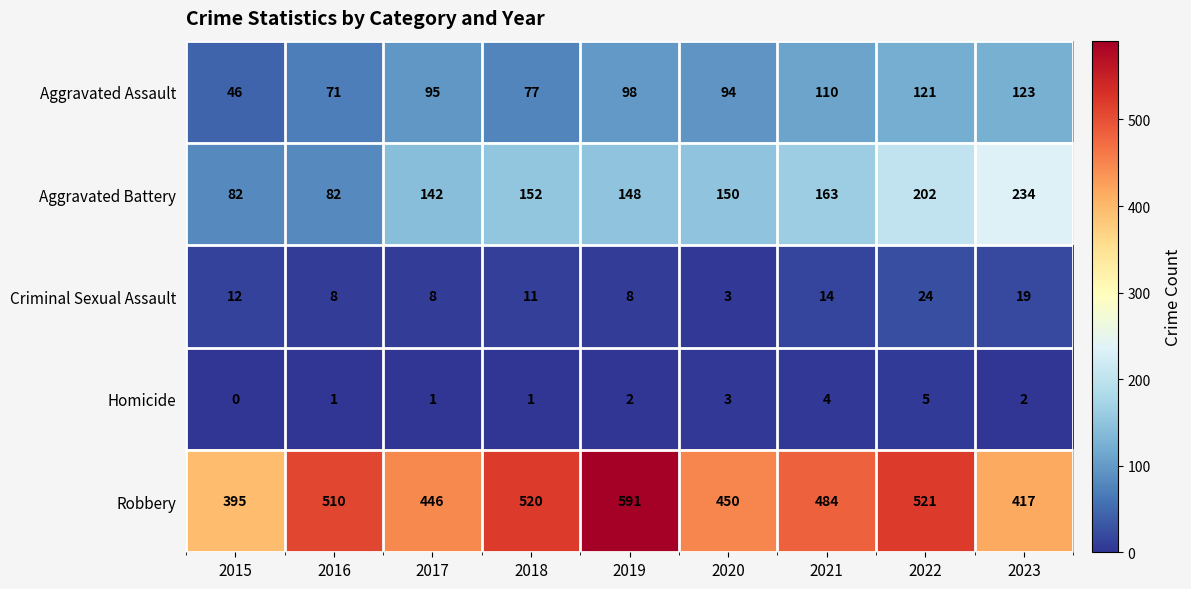

Count the number of categories in the chart.

9